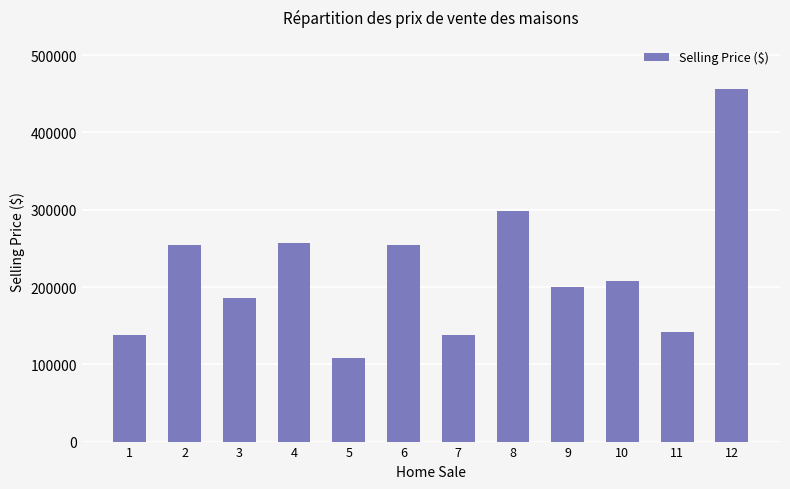

What is the average value?

219938